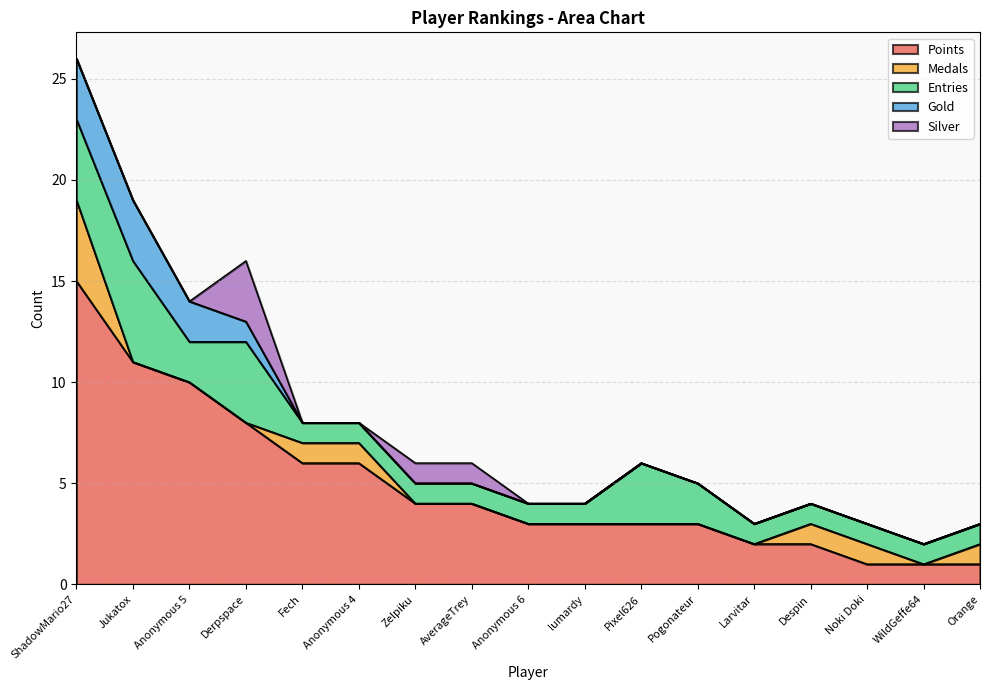

The value of Medals at AverageTrey is -2. True or false?

False